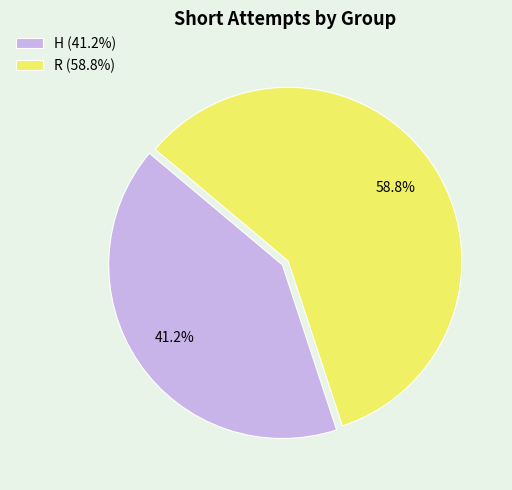

Is it true that R is 47% of the pie?

False